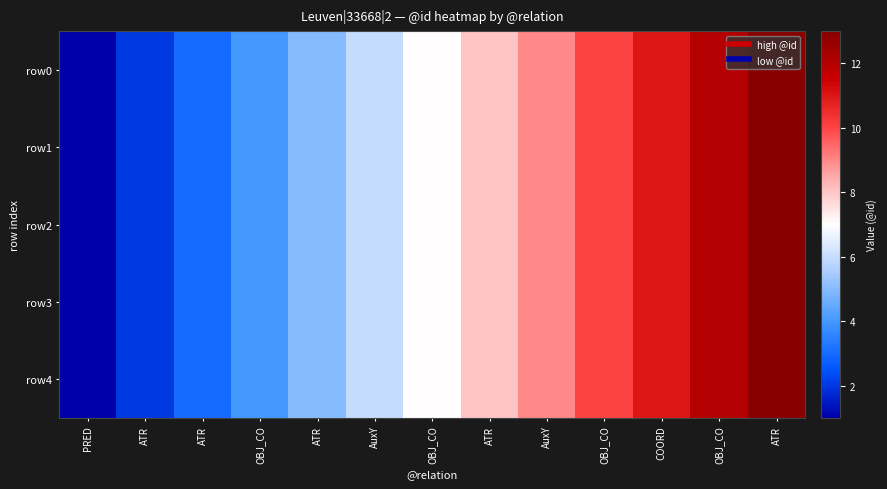

Reading right to left, transcribe all the data shown in this chart.

row0: ATR=13	OBJ_CO=12	COORD=11	OBJ_CO=10	AuxY=9	ATR=8	OBJ_CO=7	AuxY=6	ATR=5	OBJ_CO=4	ATR=3	ATR=2	PRED=1
row1: ATR=13	OBJ_CO=12	COORD=11	OBJ_CO=10	AuxY=9	ATR=8	OBJ_CO=7	AuxY=6	ATR=5	OBJ_CO=4	ATR=3	ATR=2	PRED=1
row2: ATR=13	OBJ_CO=12	COORD=11	OBJ_CO=10	AuxY=9	ATR=8	OBJ_CO=7	AuxY=6	ATR=5	OBJ_CO=4	ATR=3	ATR=2	PRED=1
row3: ATR=13	OBJ_CO=12	COORD=11	OBJ_CO=10	AuxY=9	ATR=8	OBJ_CO=7	AuxY=6	ATR=5	OBJ_CO=4	ATR=3	ATR=2	PRED=1
row4: ATR=13	OBJ_CO=12	COORD=11	OBJ_CO=10	AuxY=9	ATR=8	OBJ_CO=7	AuxY=6	ATR=5	OBJ_CO=4	ATR=3	ATR=2	PRED=1